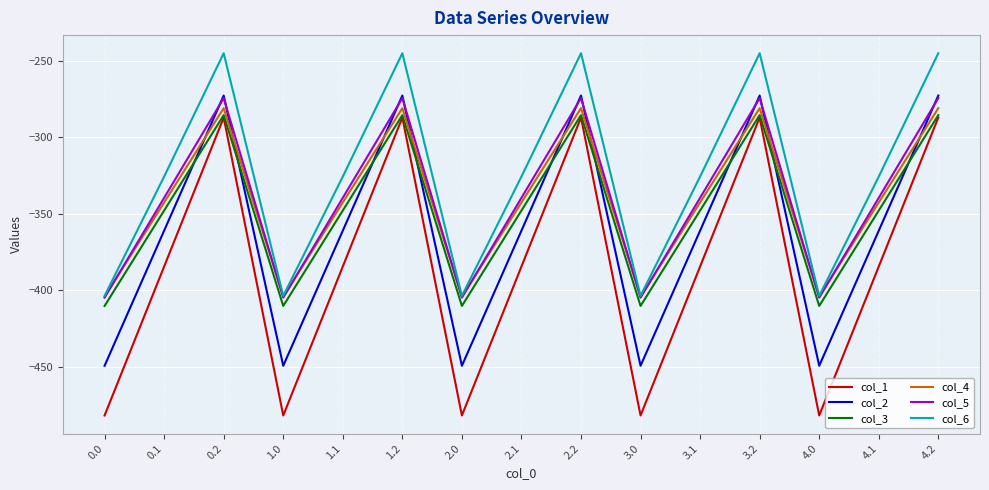

What is the highest value of the col_4 series?

-281.0